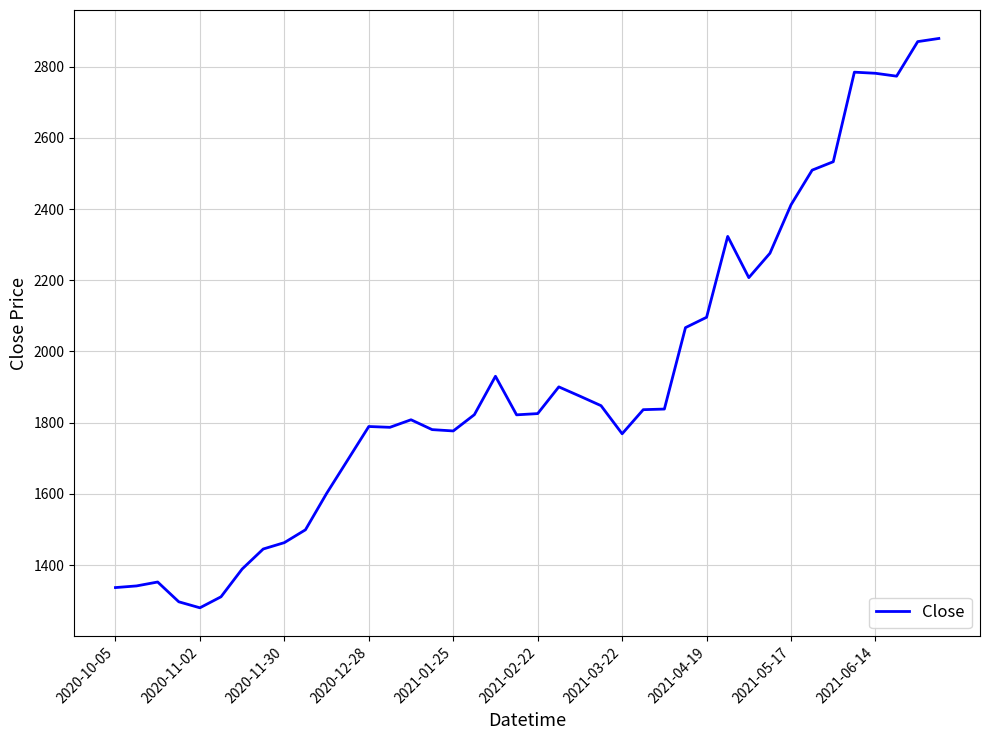

What is the greatest value displayed?

2879.2